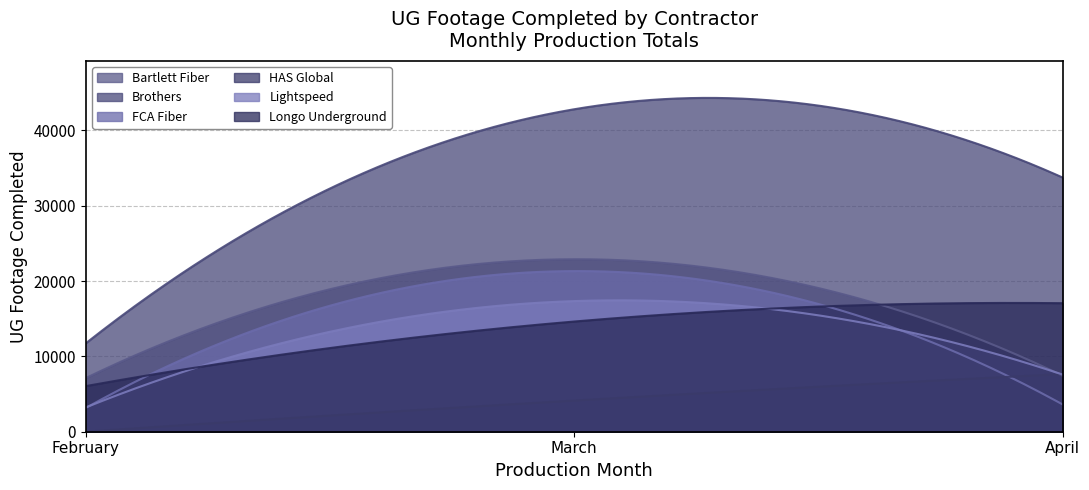

Which series has the largest range (max minus min)?

Brothers